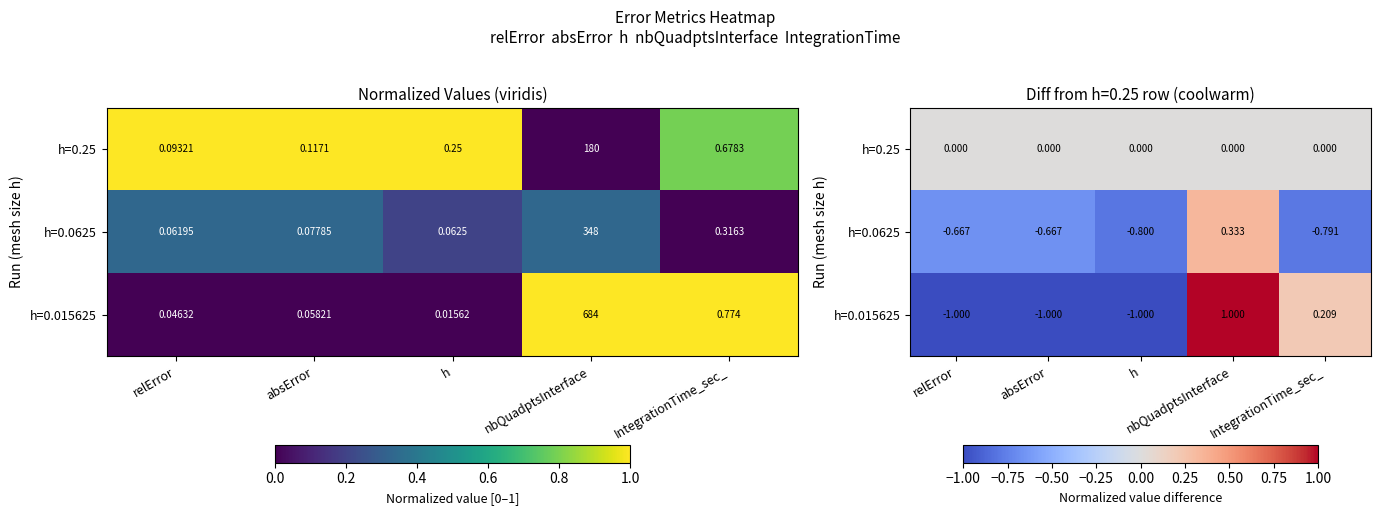

What is the maximum value for h=0.0625?

0.3